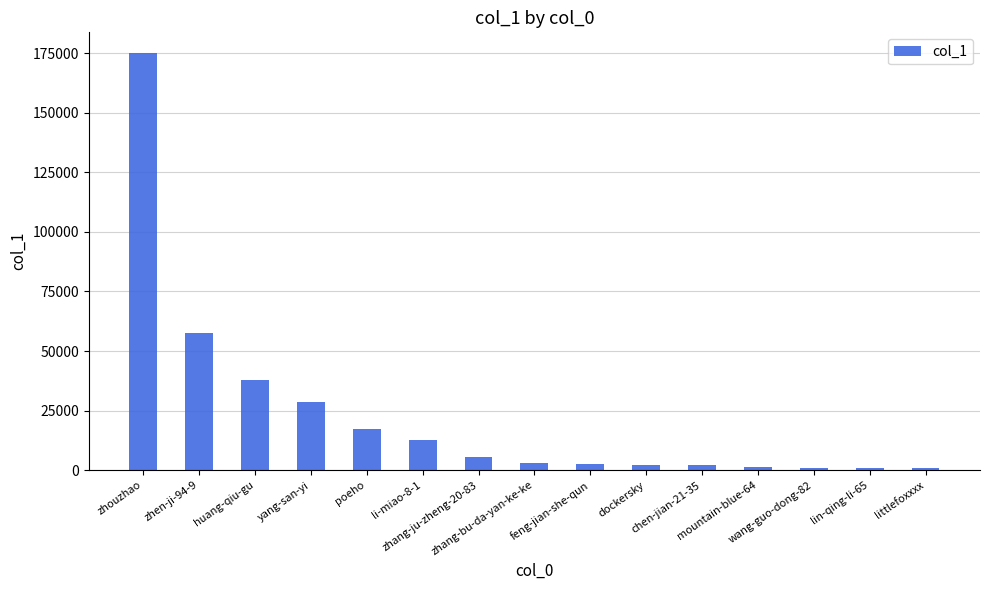

What is the greatest value displayed?

174945